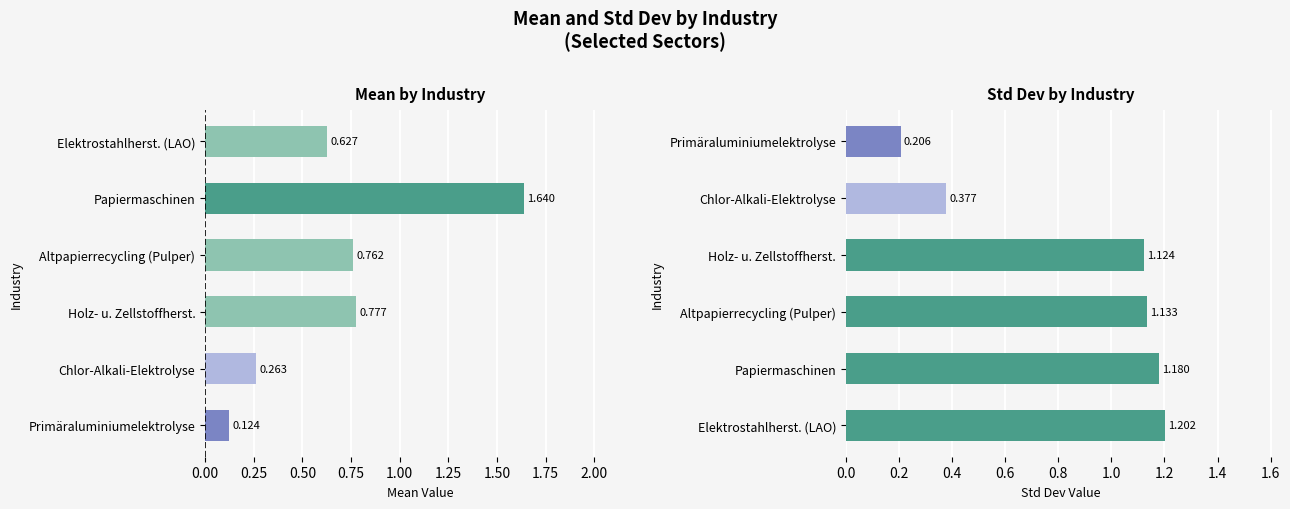

Reading left to right, list all the values displayed in this chart.

Mean: 0.1	0.3	0.8	0.8	1.6	0.6
Std Dev: 1.2	1.2	1.1	1.1	0.4	0.2